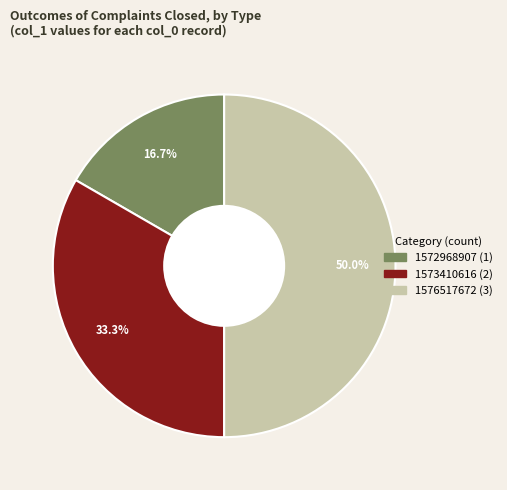

Approximately how many times larger is the value at 1573410616 compared to 1576517672?

0.7